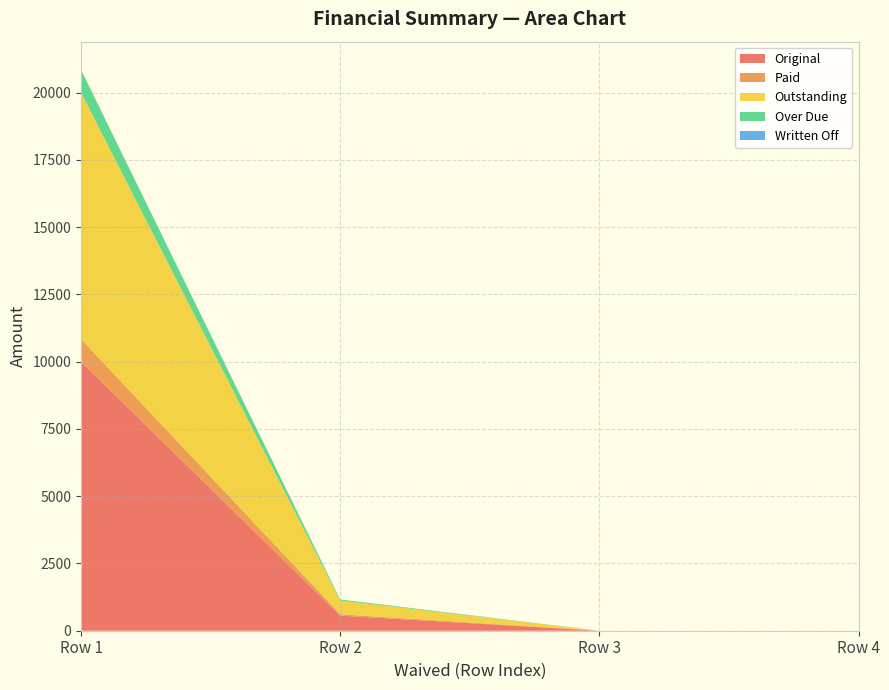

Reading right to left, what are all the values shown in this chart?

Original: 0.0	0.0	561.2	10000.0
Paid: 0.0	0.0	51.0	836.8
Outstanding: 0.0	0.0	510.2	9163.2
Over Due: 0.0	0.0	38.3	849.4
Written Off: 0.0	0.0	0.0	0.0